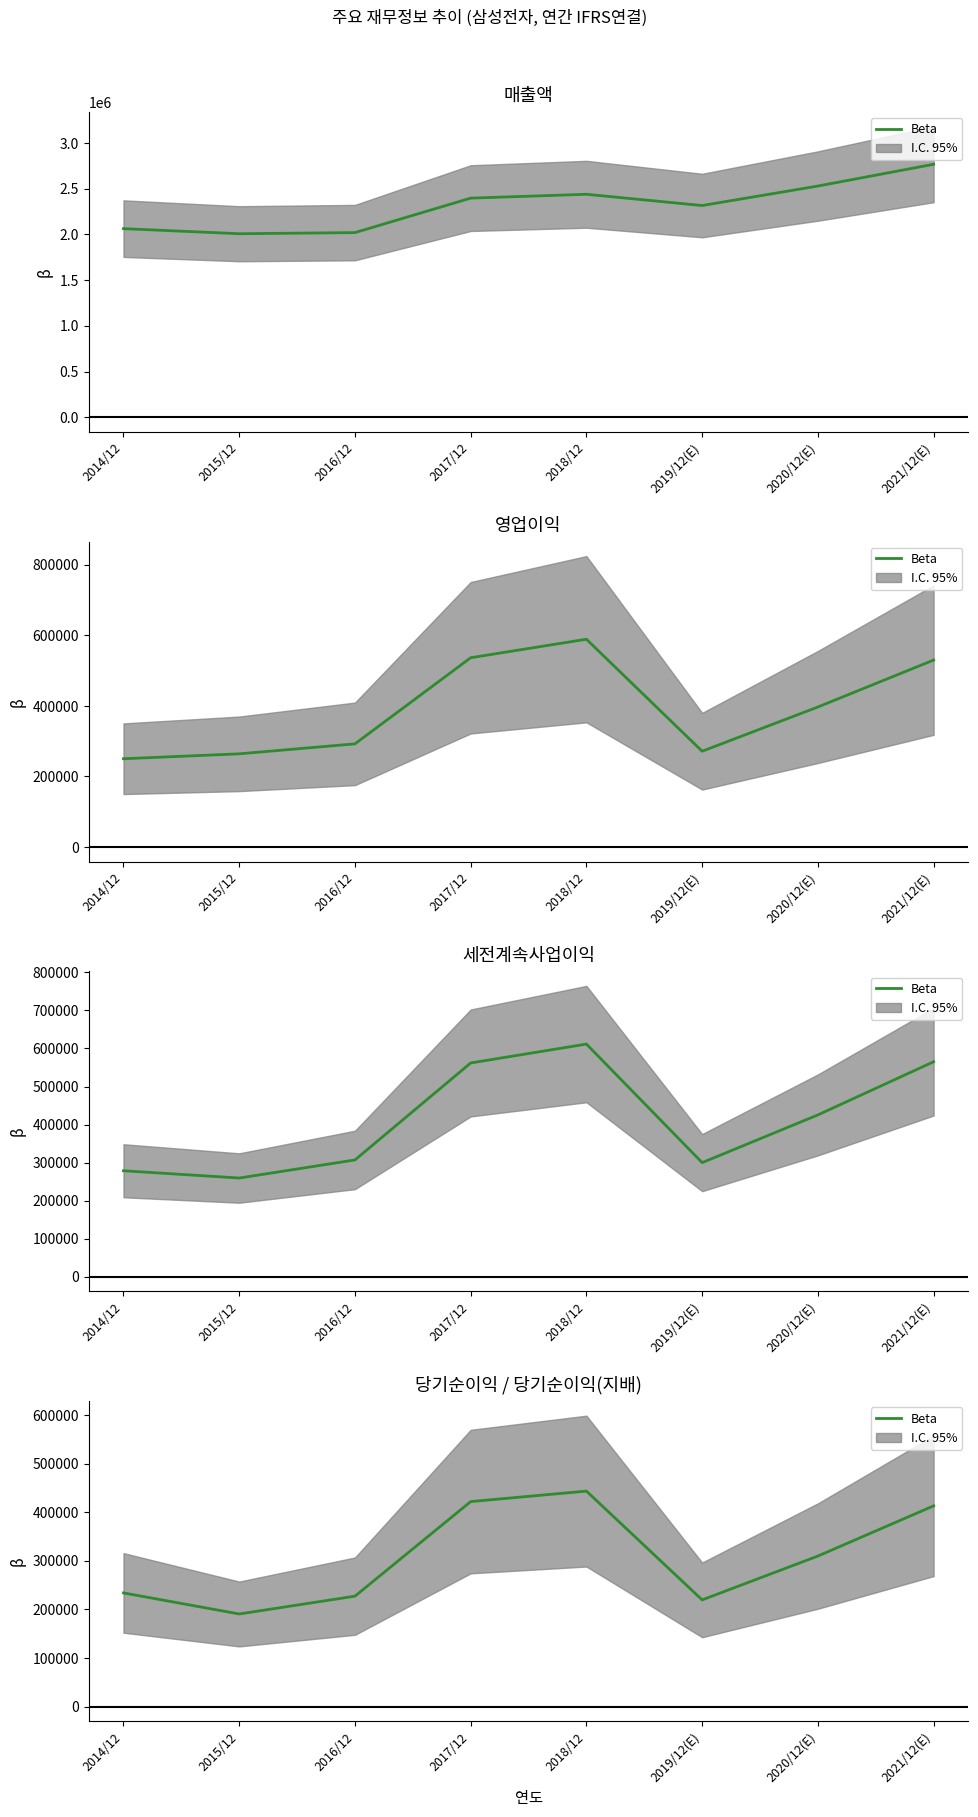

Reading left to right, extract all data points from this chart.

2014/12=233944	2015/12=190601	2016/12=227261	2017/12=421867	2018/12=443449	2019/12(E)=219616	2020/12(E)=309790	2021/12(E)=413080